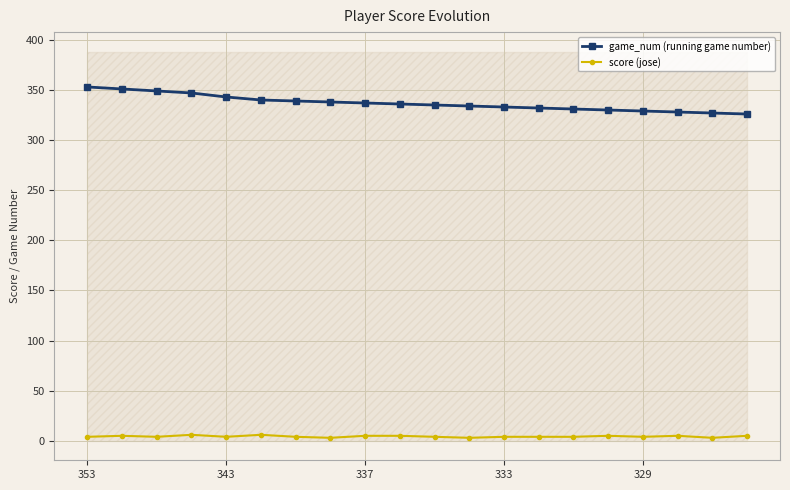

What is the maximum value shown in the chart?

353